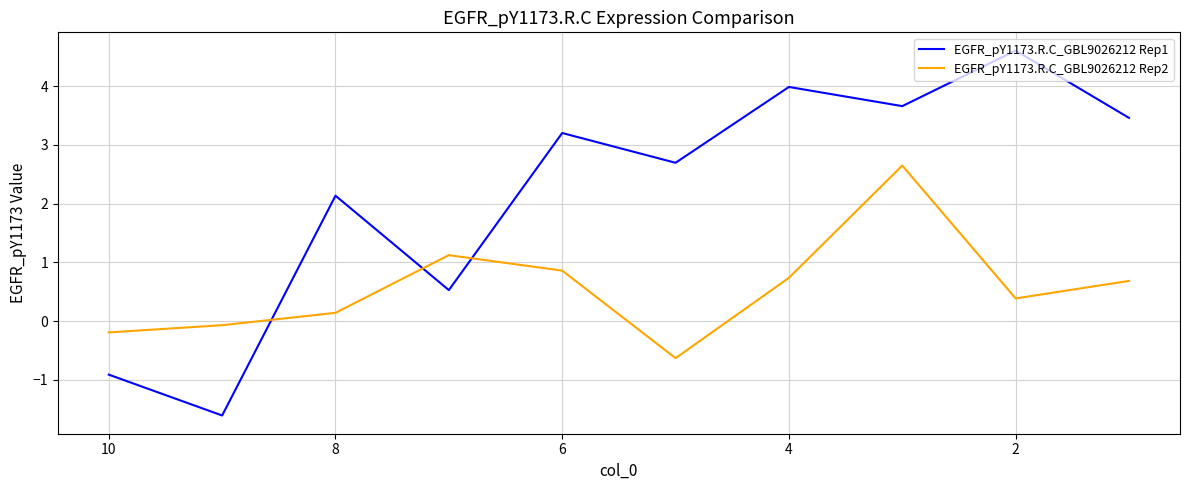

How many values in EGFR_pY1173.R.C_GBL9026212 Rep2 are above zero?

7